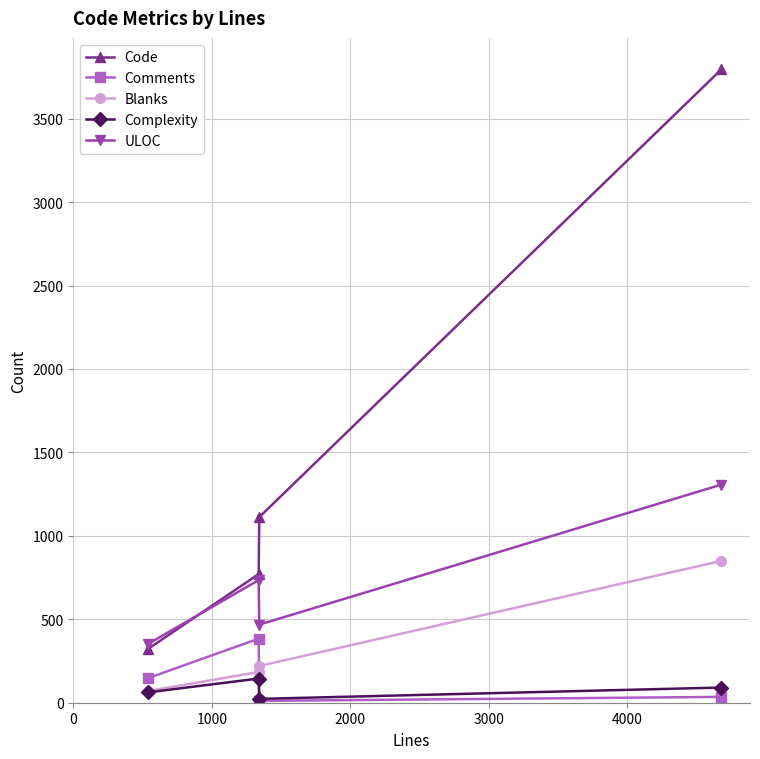

True or false: Blanks and ULOC intersect in this chart.

False